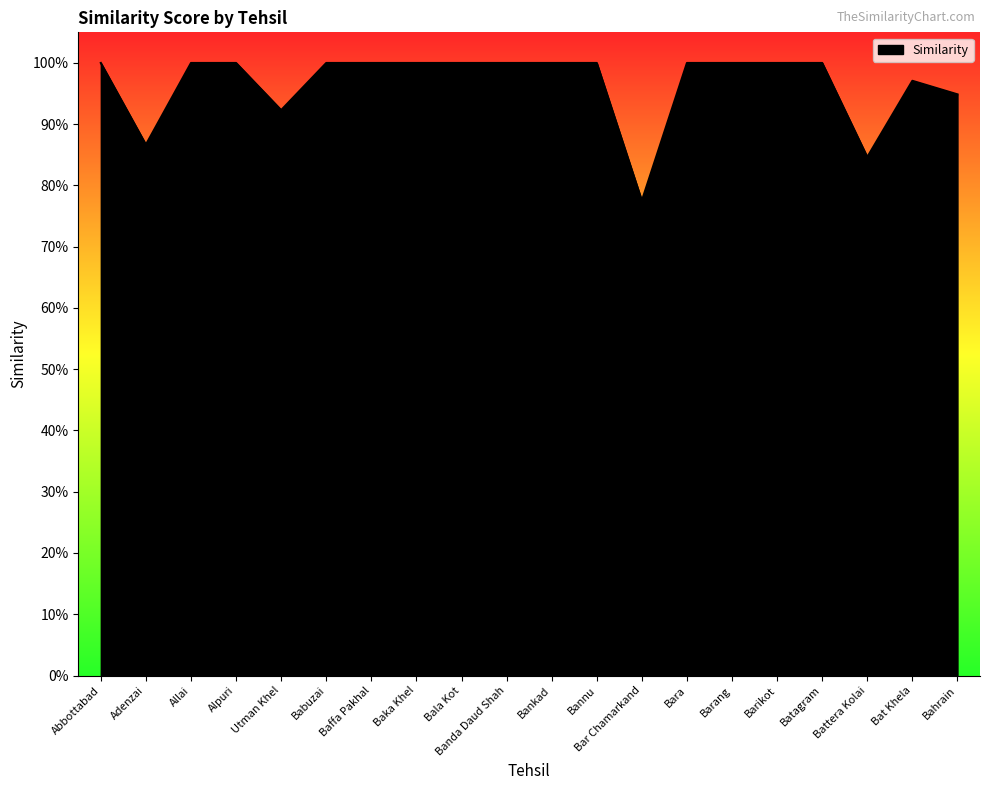

Does the chart display data point markers on the line(s)?

No